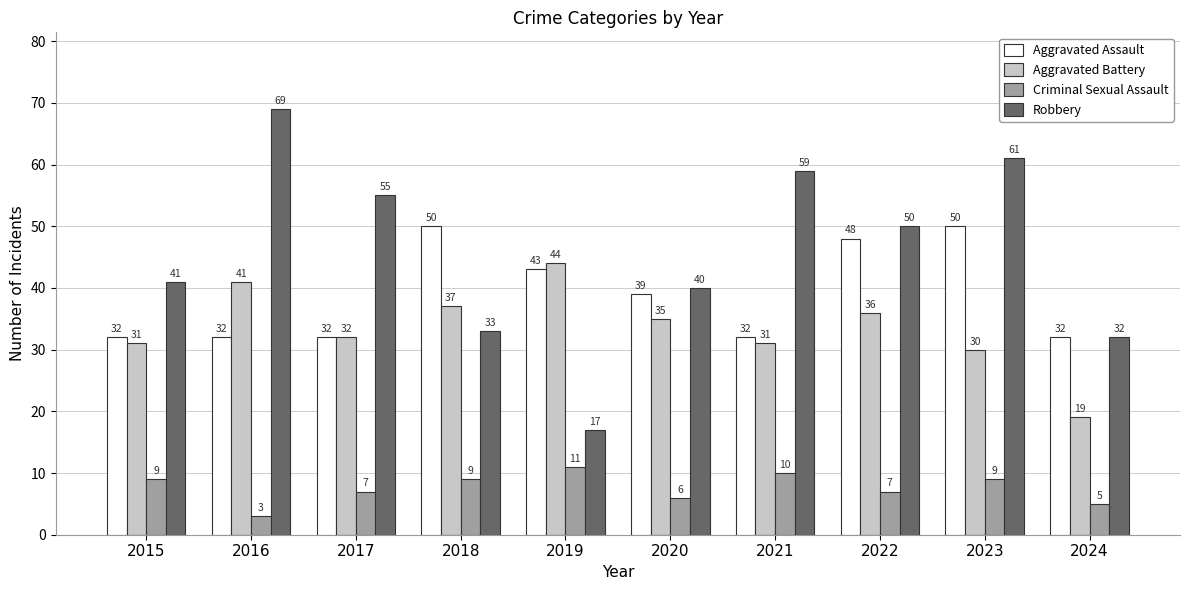

What is the total value across all series at 2020?

120